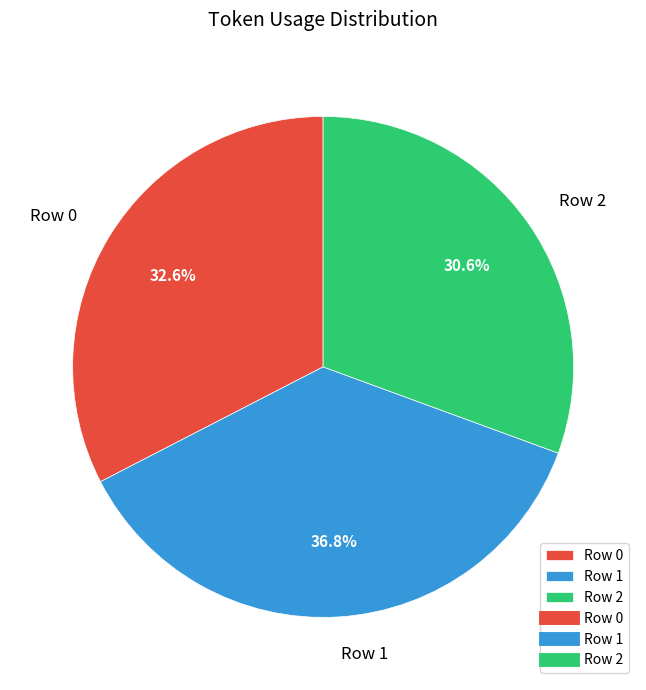

What percentage is NOT represented by Row 2?

69.4%